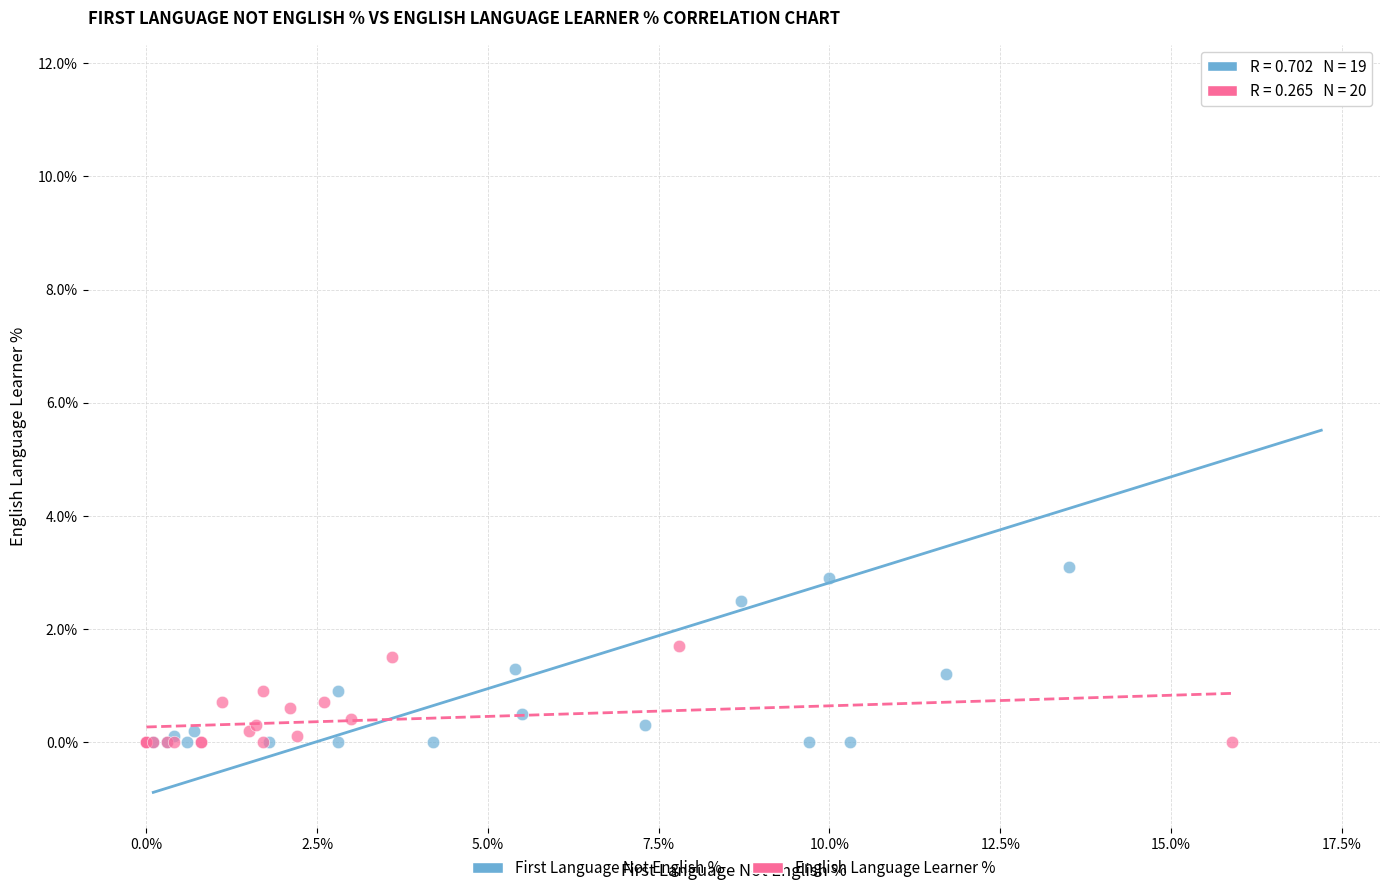

What are all the series names shown in the legend?

First Language Not English %, English Language Learner %